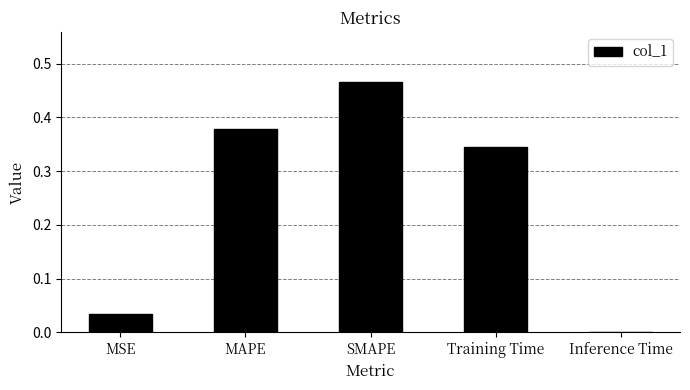

What is the sum of all values?

1.2